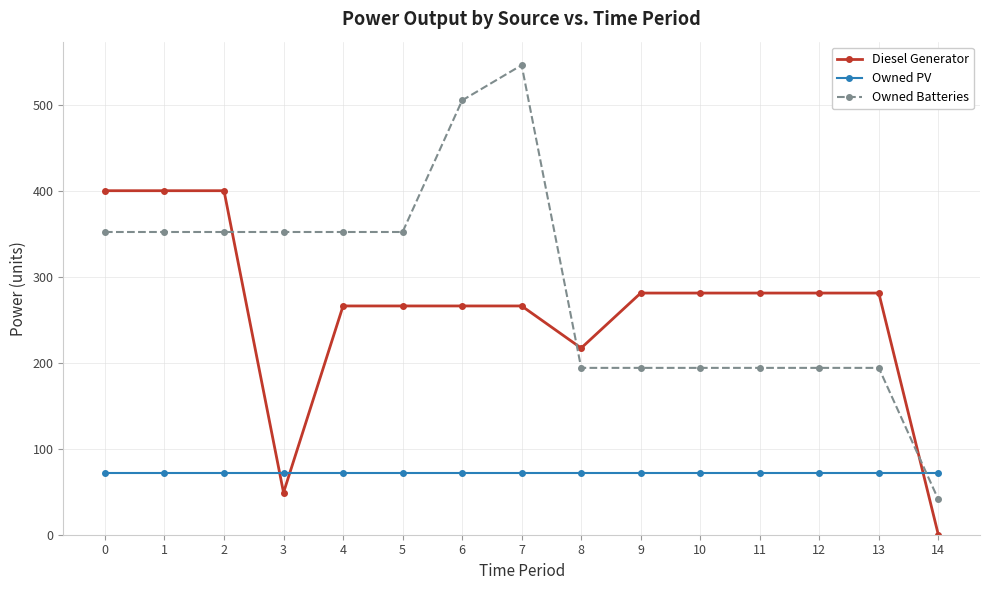

Where is Diesel Generator nearest to the value 200?

8